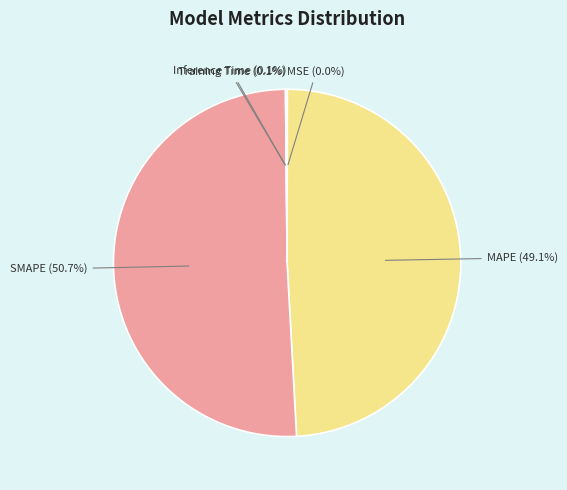

Is there a majority slice in this chart?

Yes